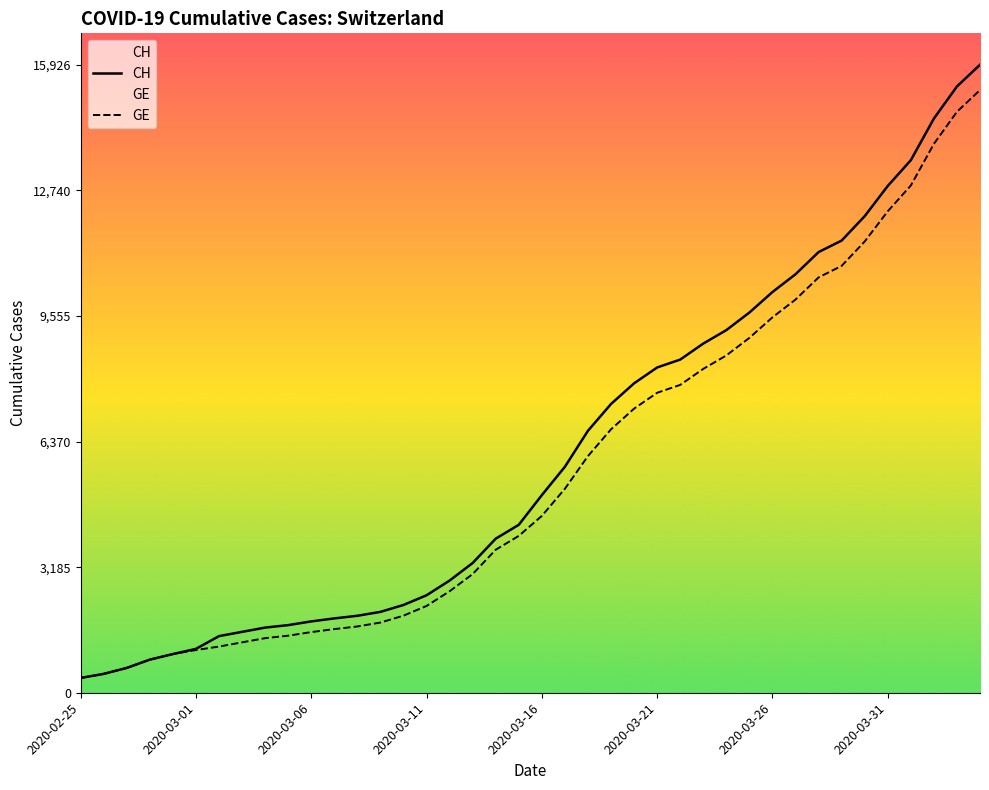

What is the value of the CH point at the 38th from the left?

14561